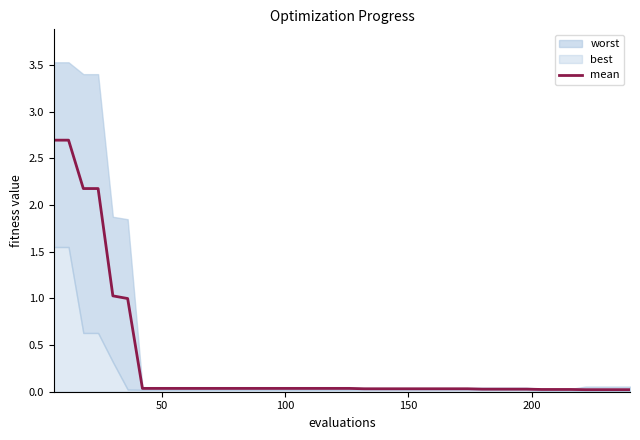

How many lines are shown in the chart?

1